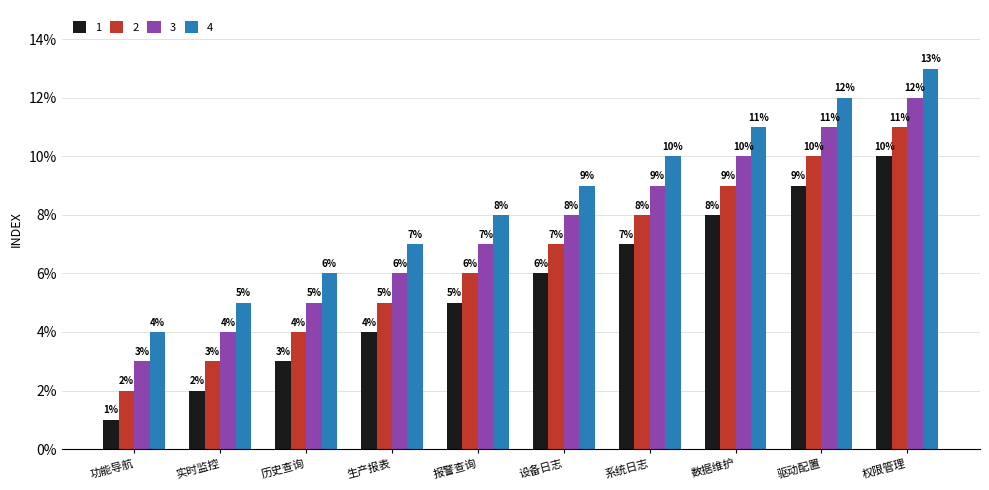

What position from the left is 功能导航?

1